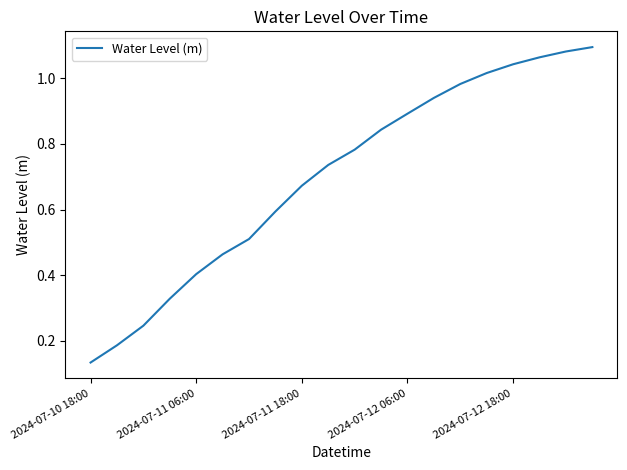

Reading left to right, transcribe all the data shown in this chart.

0.1	0.2	0.2	0.3	0.4	0.5	0.5	0.6	0.7	0.7	0.8	0.8	0.9	0.9	1.0	1.0	1.0	1.1	1.1	1.1